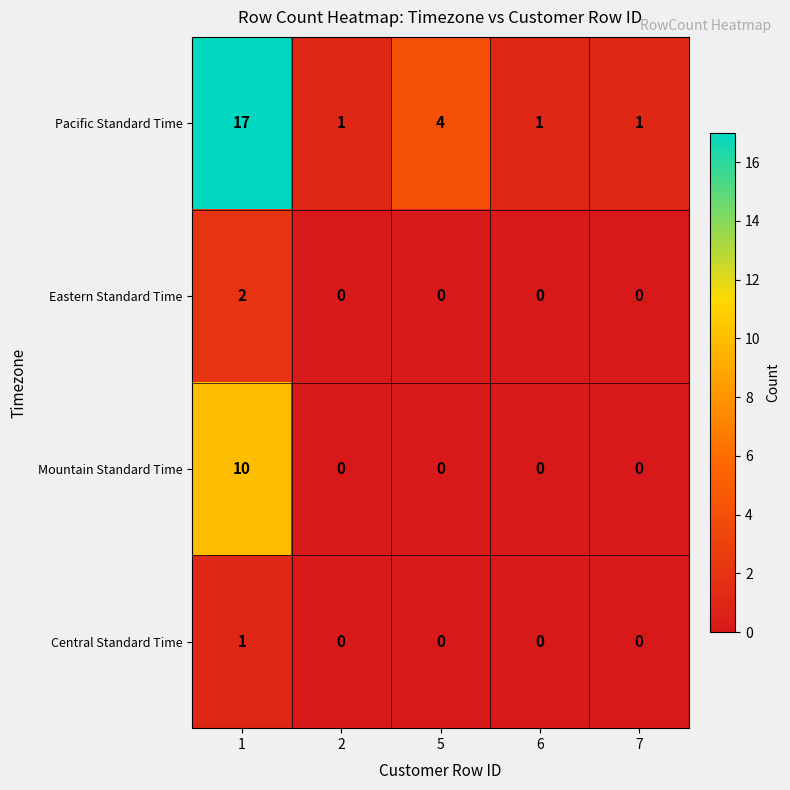

Reading left to right, what are all the values shown in this chart?

Pacific Standard Time: 17	1	4	1	1
Eastern Standard Time: 2	0	0	0	0
Mountain Standard Time: 10	0	0	0	0
Central Standard Time: 1	0	0	0	0